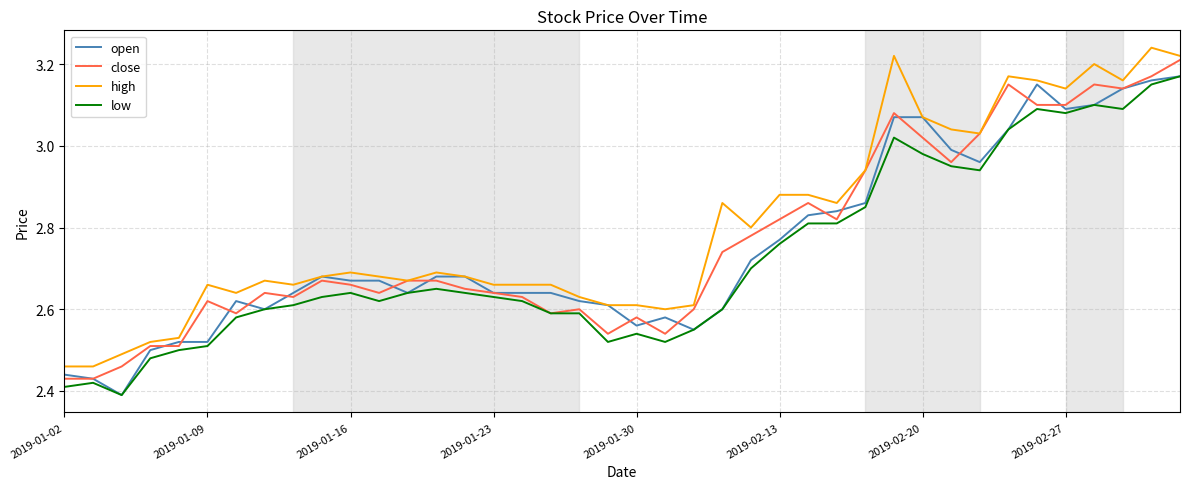

True or false: low and high intersect in this chart.

False